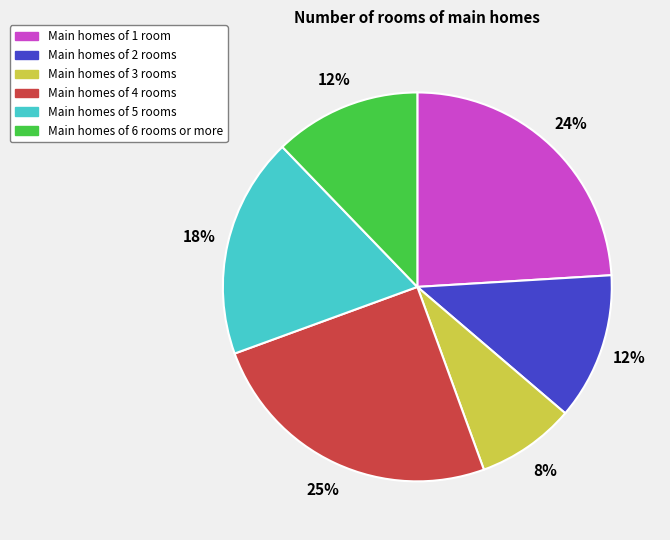

Is there a majority slice in this chart?

No